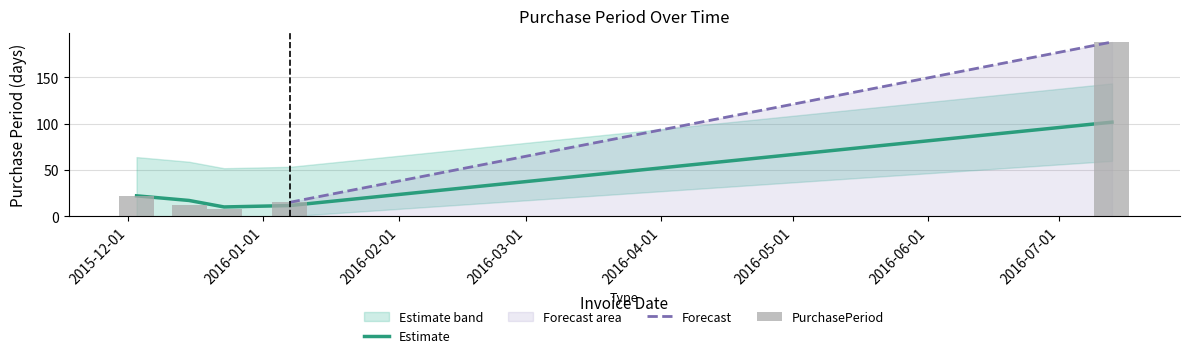

List the labels in order of value, largest first.

2016-07-13, 2015-12-03, 2016-01-07, 2015-12-15, 2015-12-23